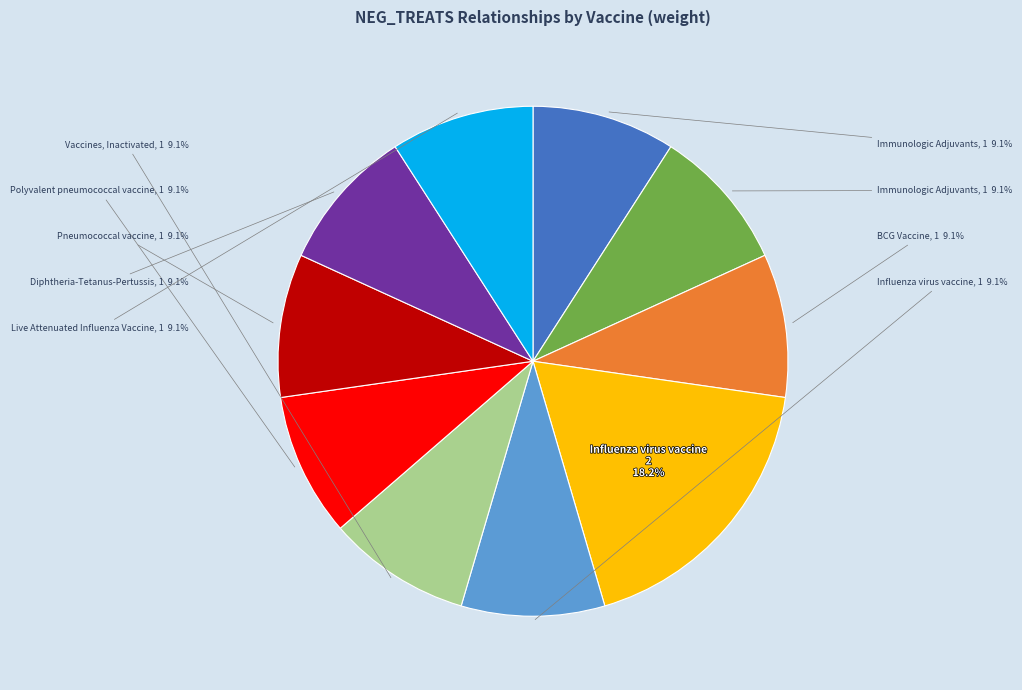

Is there a majority slice in this chart?

No